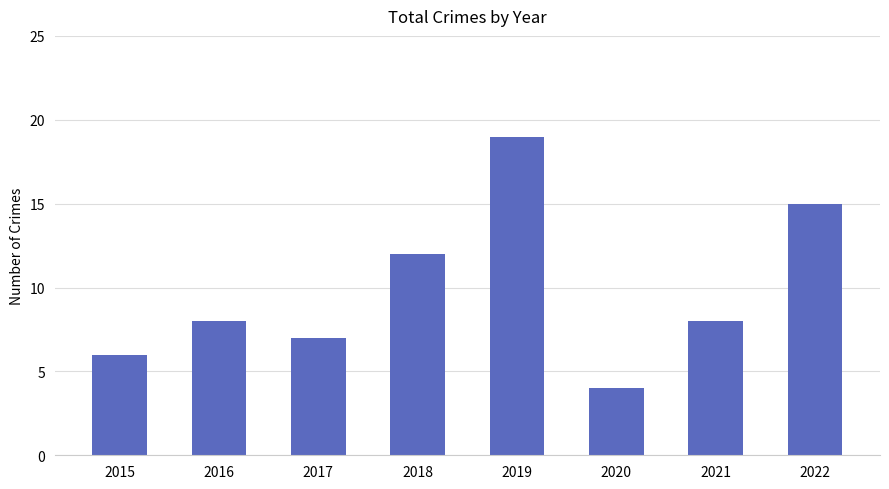

What is the value of the 2nd bar from the left?

8